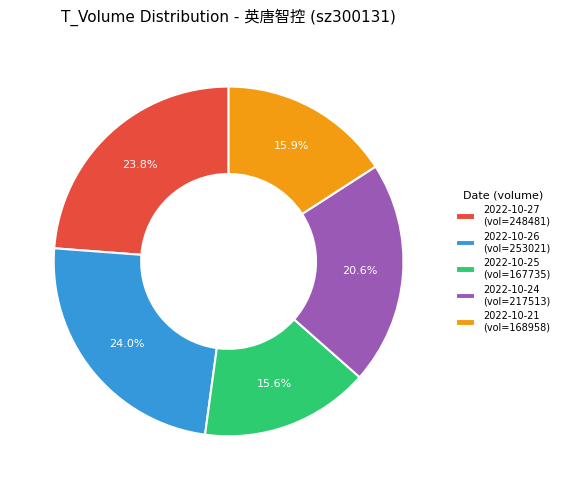

Do 2022-10-26 (vol=253021) and 2022-10-25 (vol=167735) together represent more than half of the pie?

No